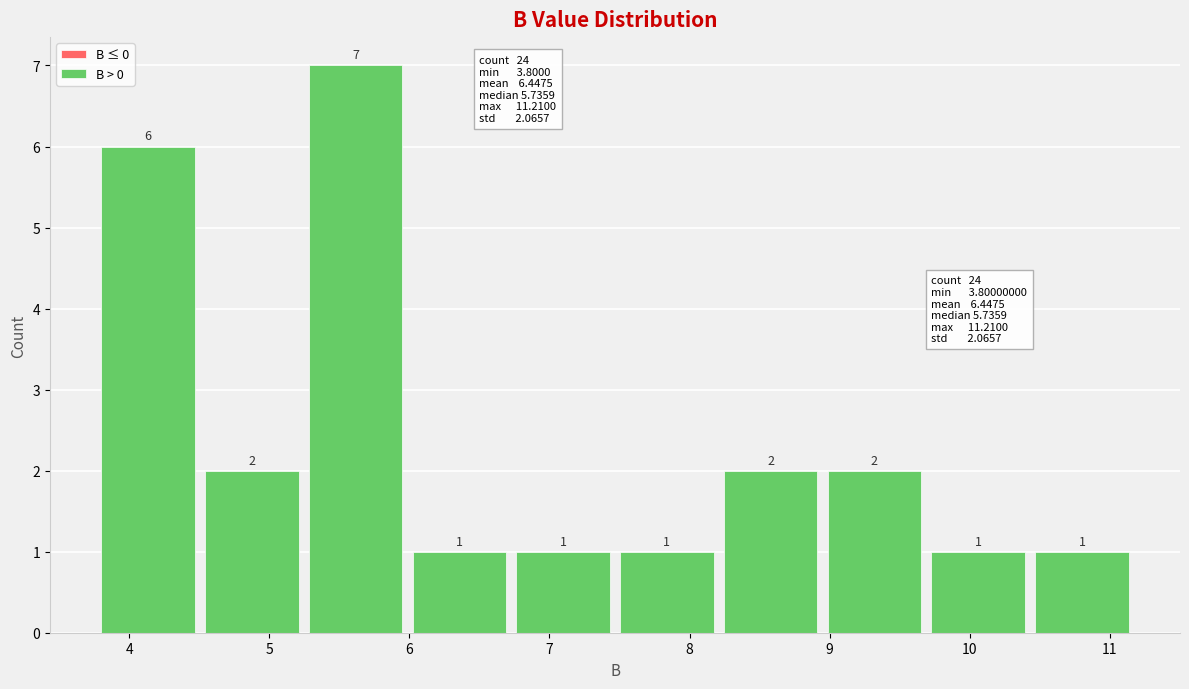

Over which range of the x-axis is the bar tallest?

5.3 to 6.0